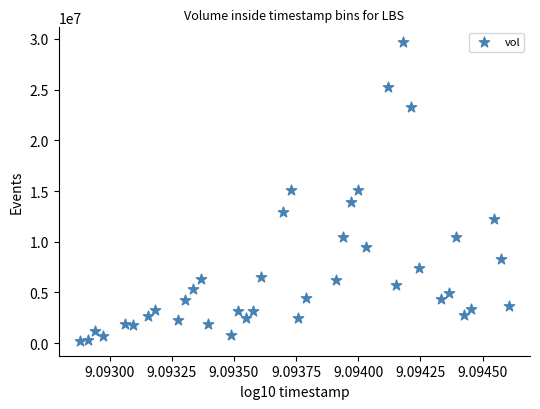

What is the range of Y values (max minus min)?

29439737